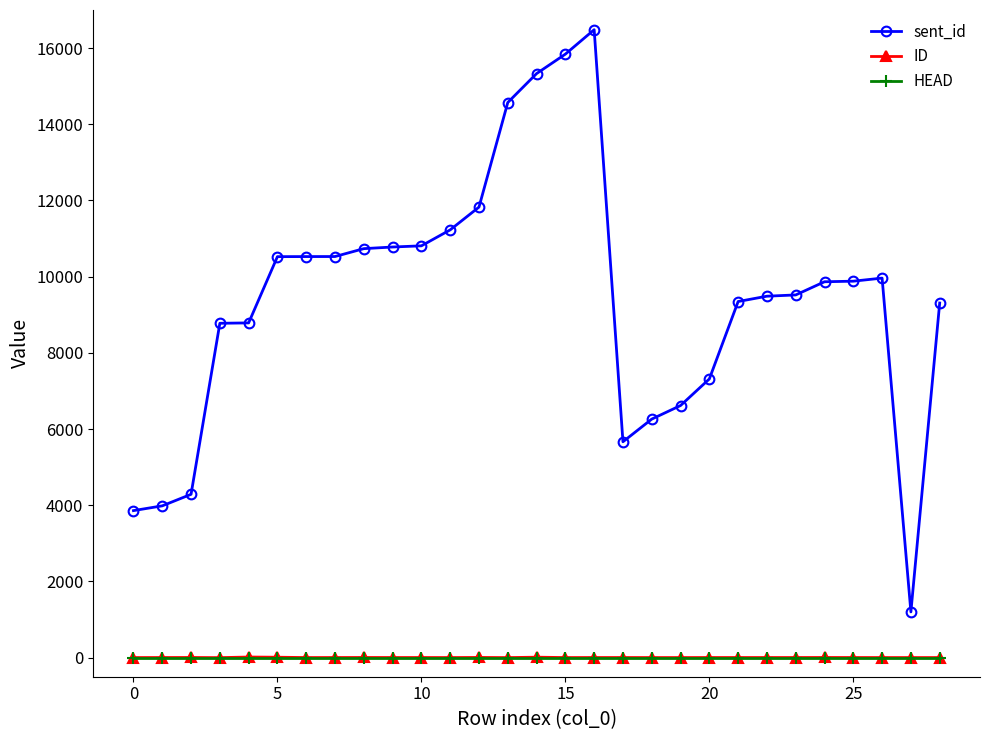

True or false: HEAD and sent_id cross at least once.

False